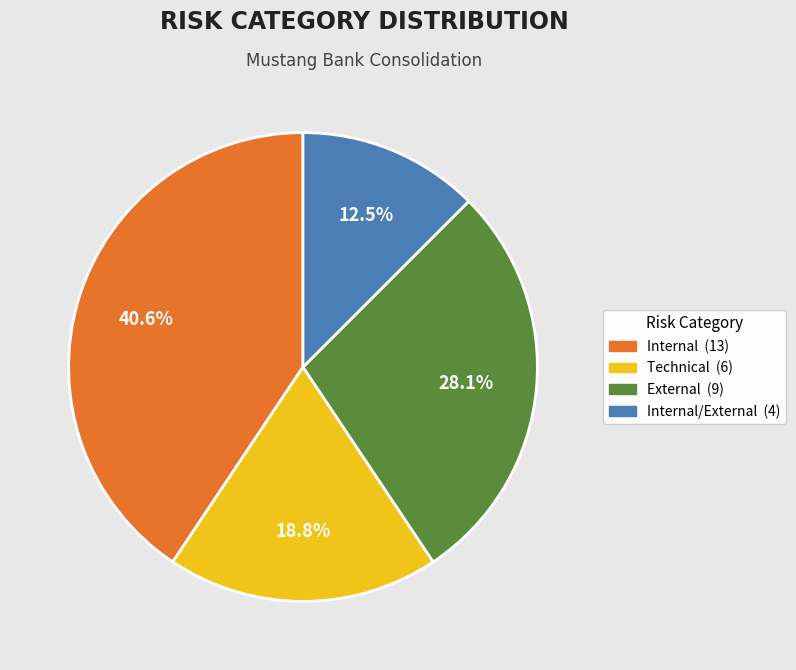

Does any single category account for the majority?

No